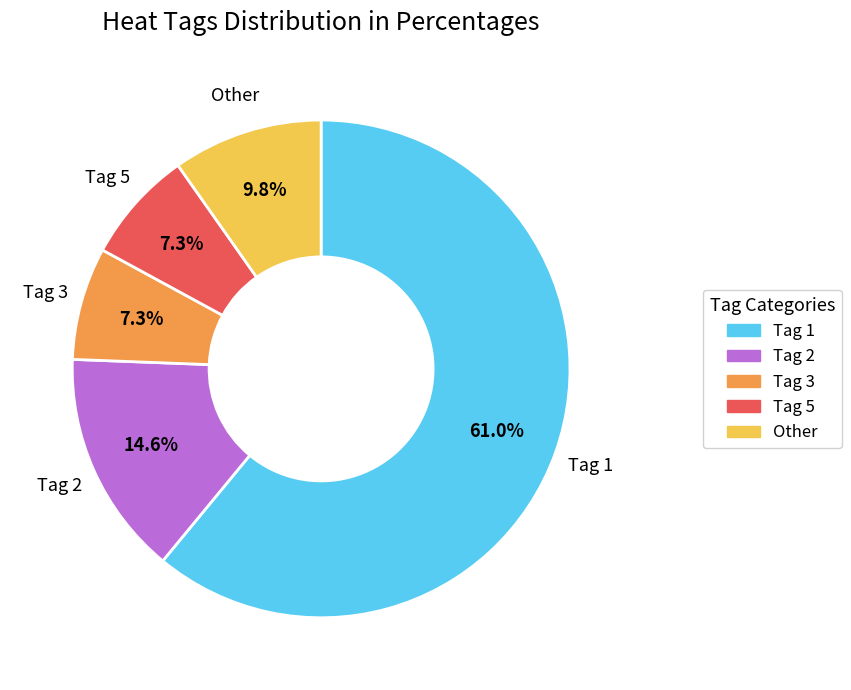

Is there a majority slice in this chart?

Yes